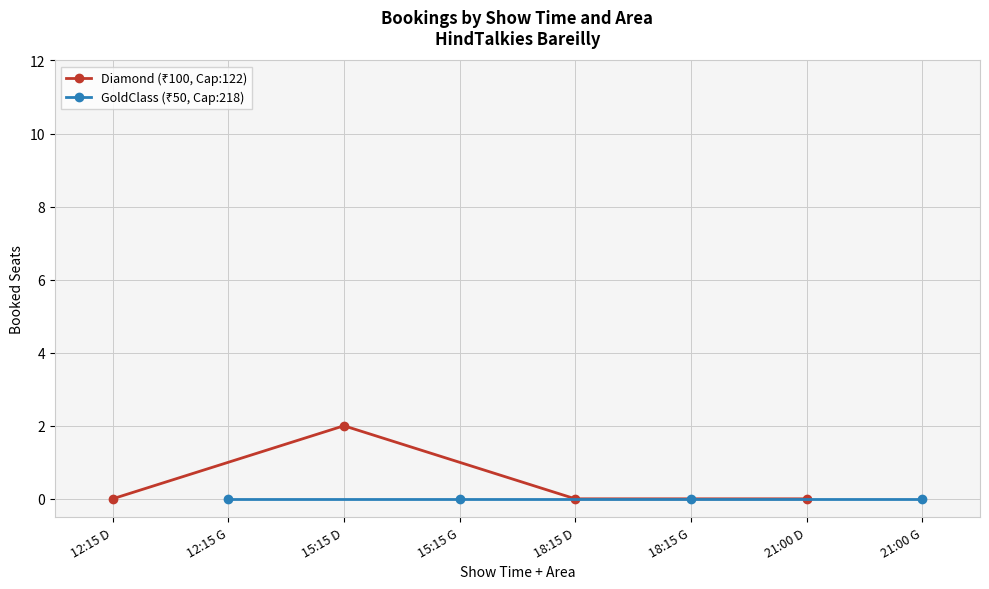

What is the label of the 3rd point from the left?

15:15 D